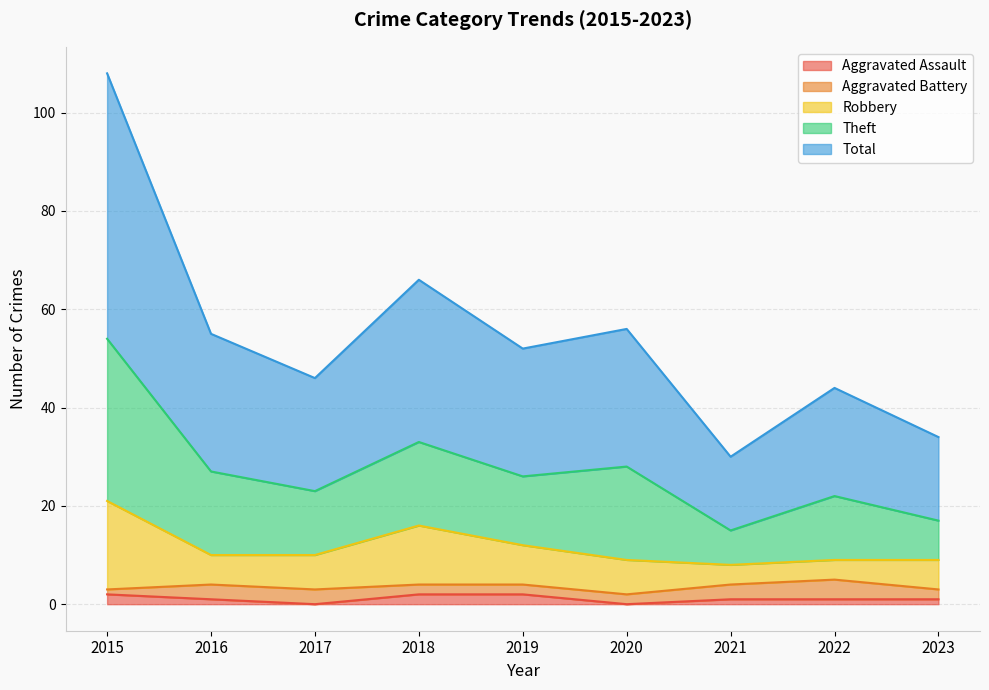

What are all the series names shown in the legend?

Aggravated Assault, Aggravated Battery, Robbery, Theft, Total